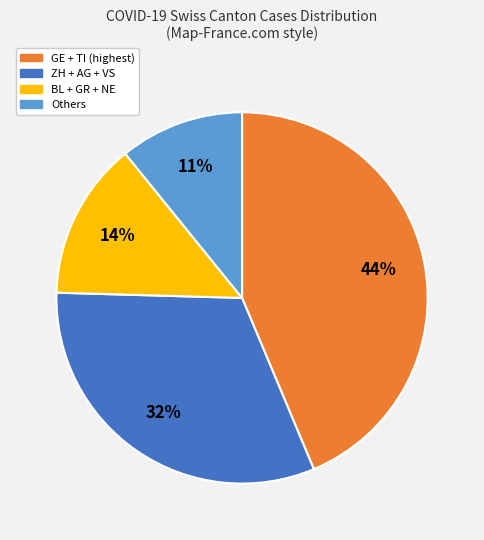

Combined, do ZH + AG + VS and BL + GR + NE account for over 50%?

No